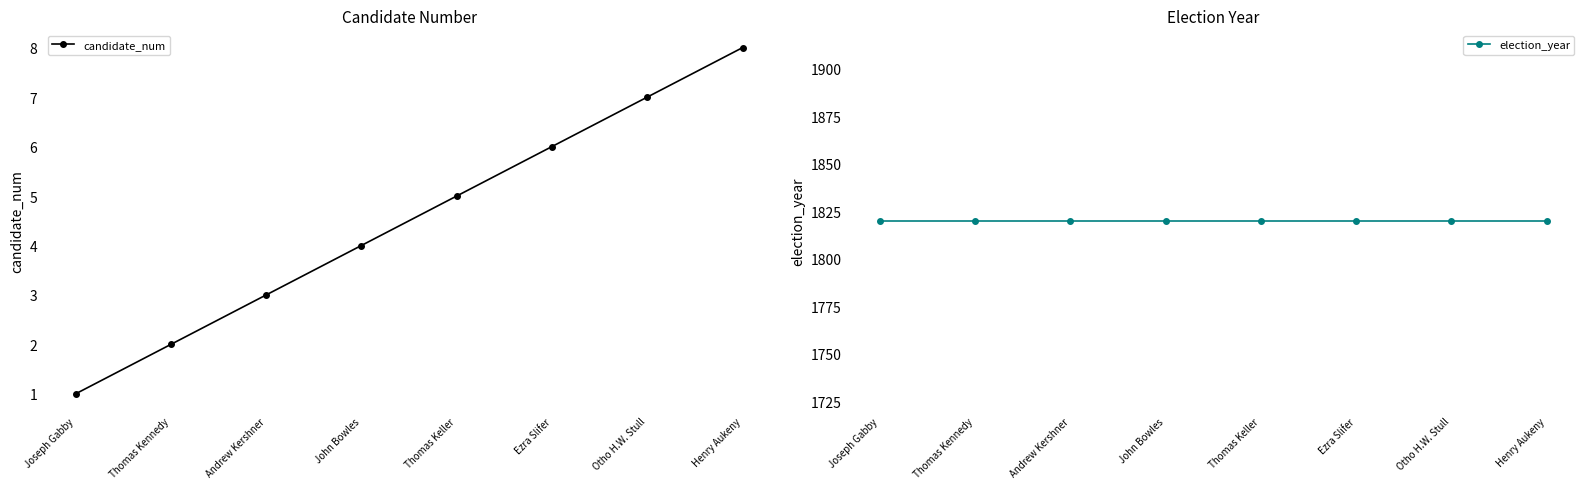

How many values in the candidate_num series are below 5?

4